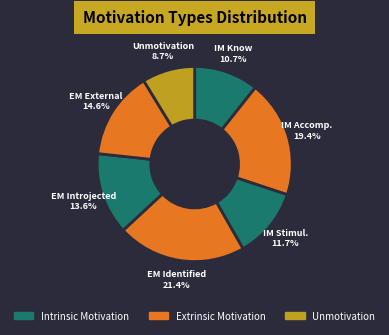

Is there a majority slice in this chart?

No